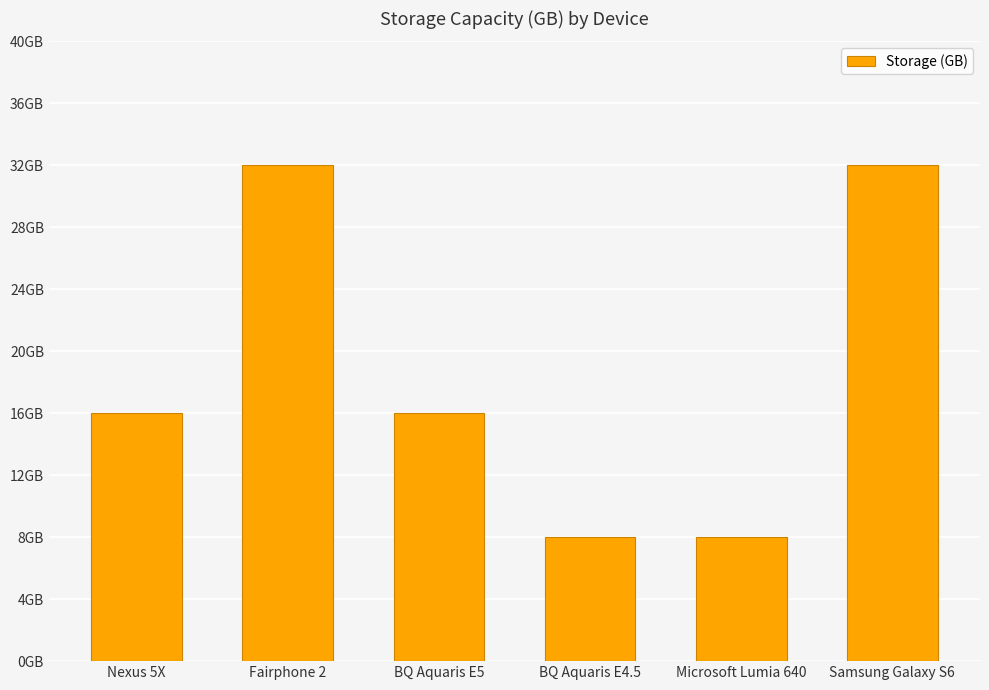

What is the label of the 6th bar from the left?

Samsung Galaxy S6